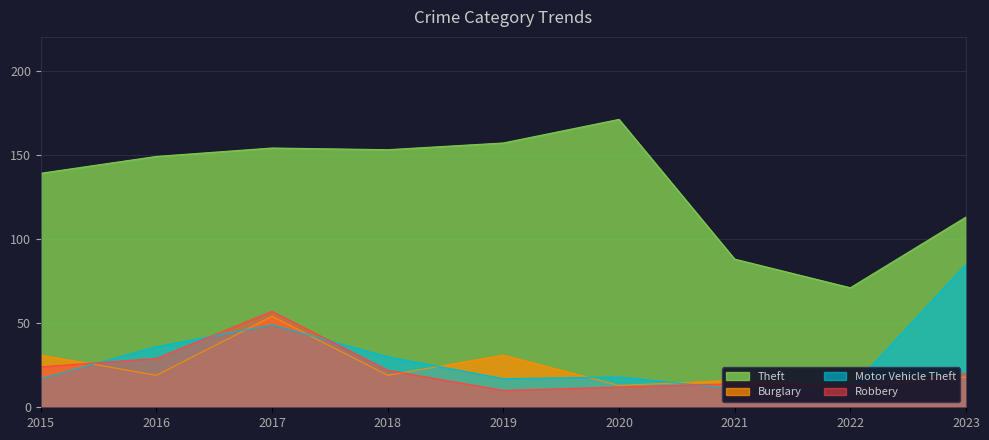

The value of Robbery at 2018 is 22. True or false?

True